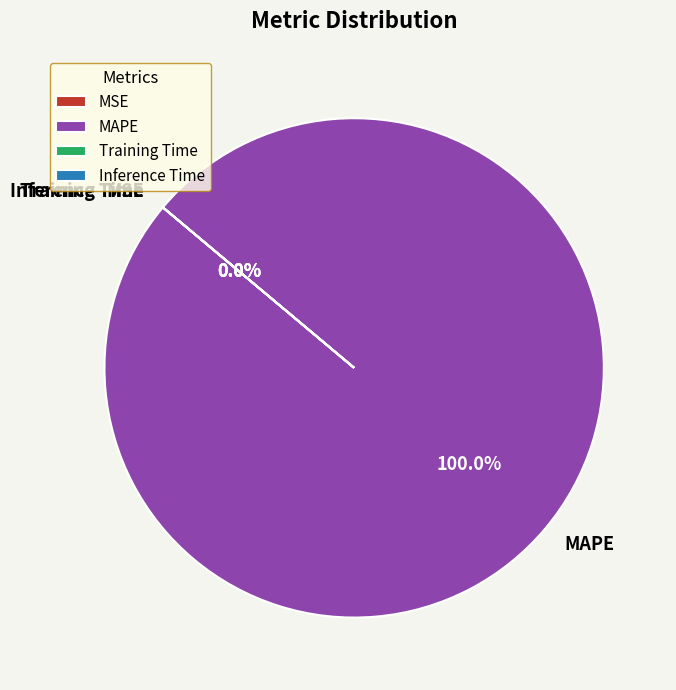

What is the majority slice?

MAPE